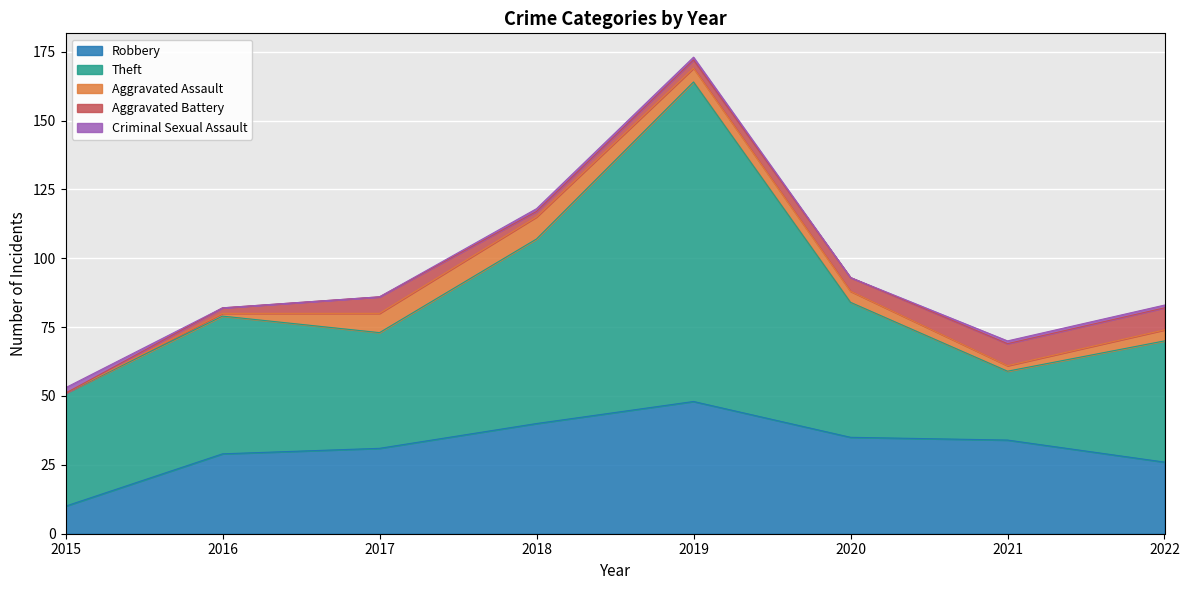

What is the total value across all series at 2016?

82